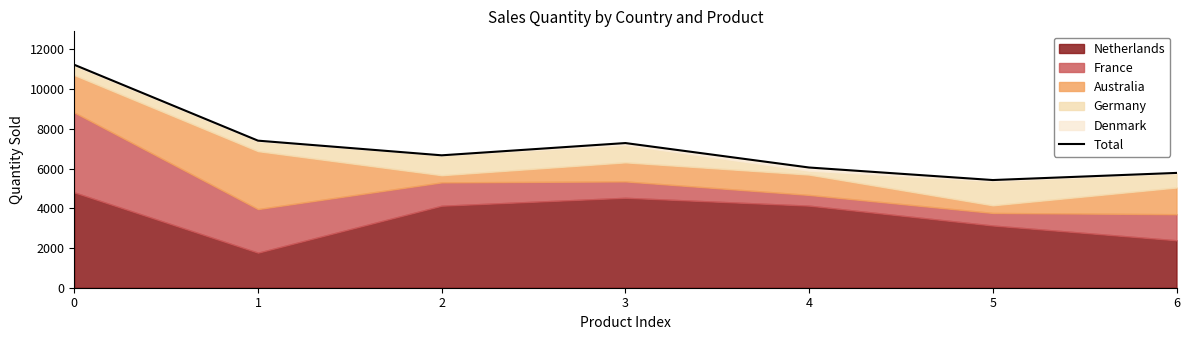

What is the value of the 7th point from the left?

5780